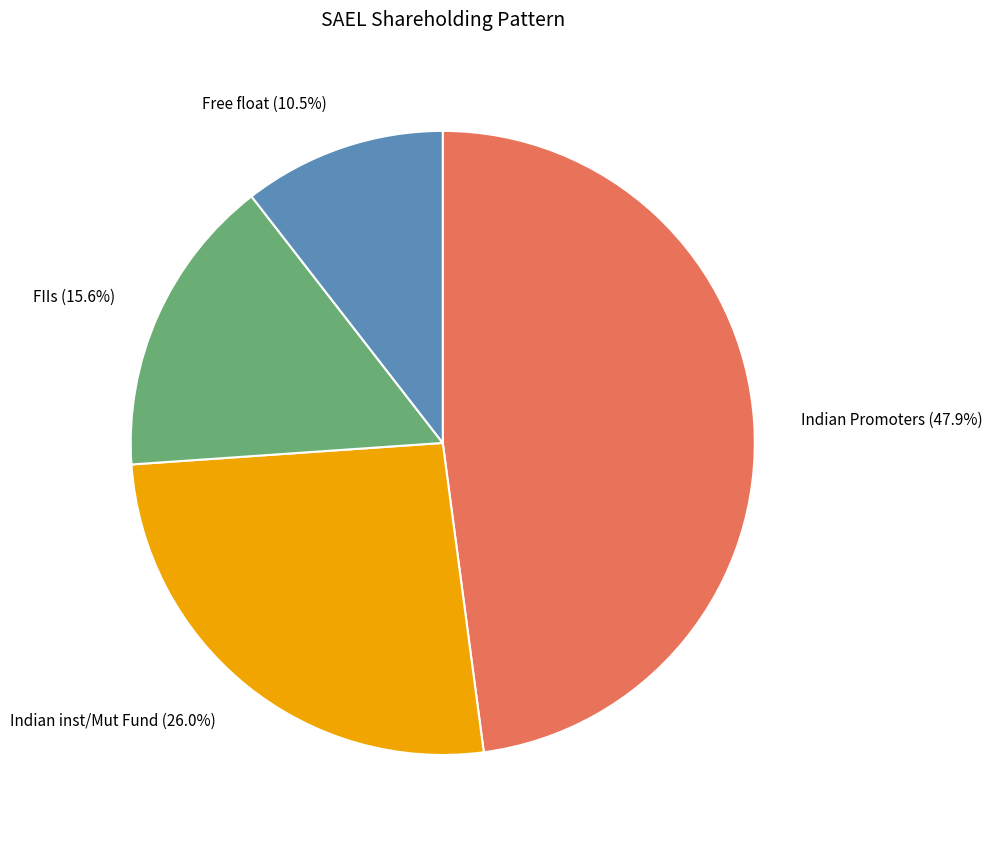

Does Indian Promoters account for over 50% of the chart?

No